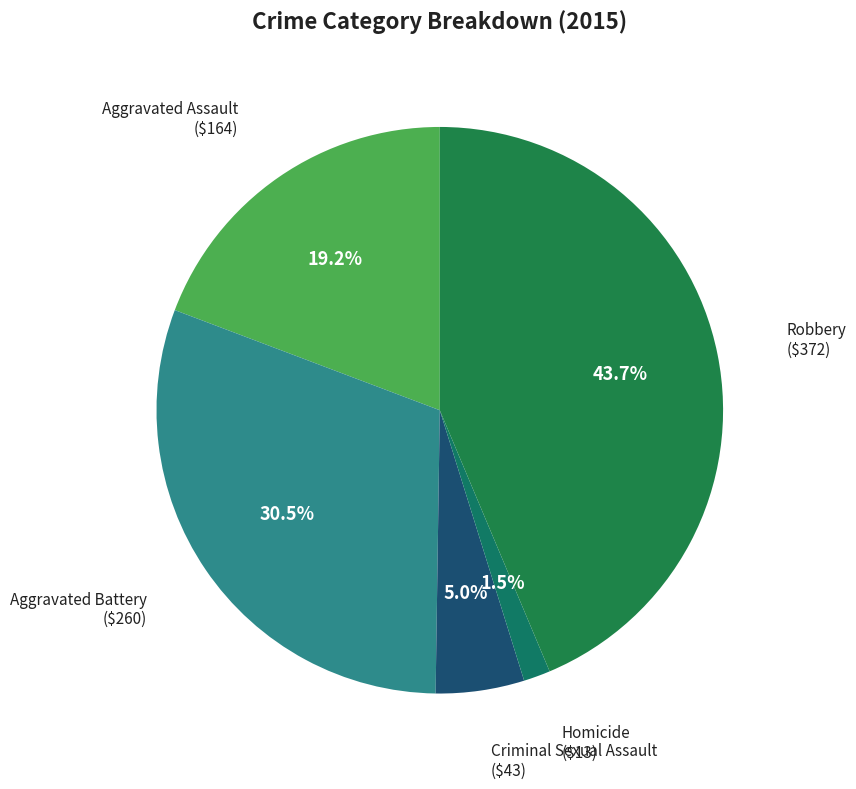

Rank the categories by value from lowest to highest.

Homicide, Criminal Sexual Assault, Aggravated Assault, Aggravated Battery, Robbery